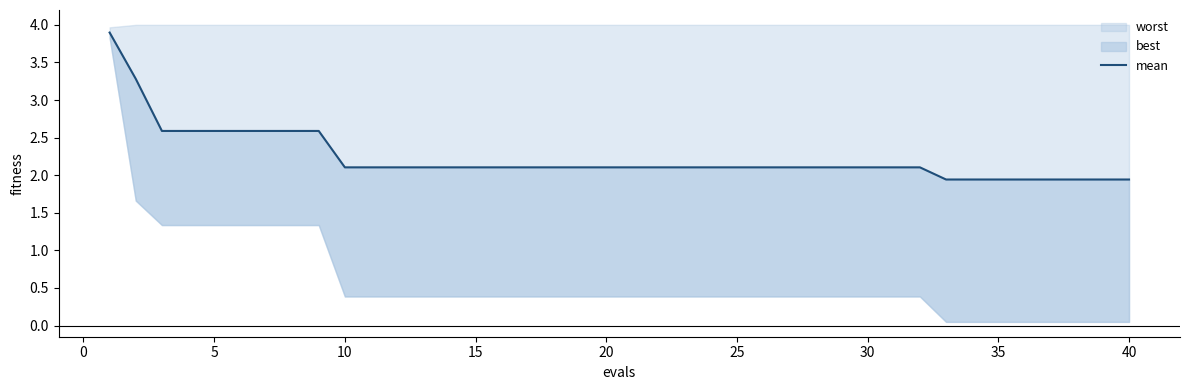

How many lines are shown in the chart?

1